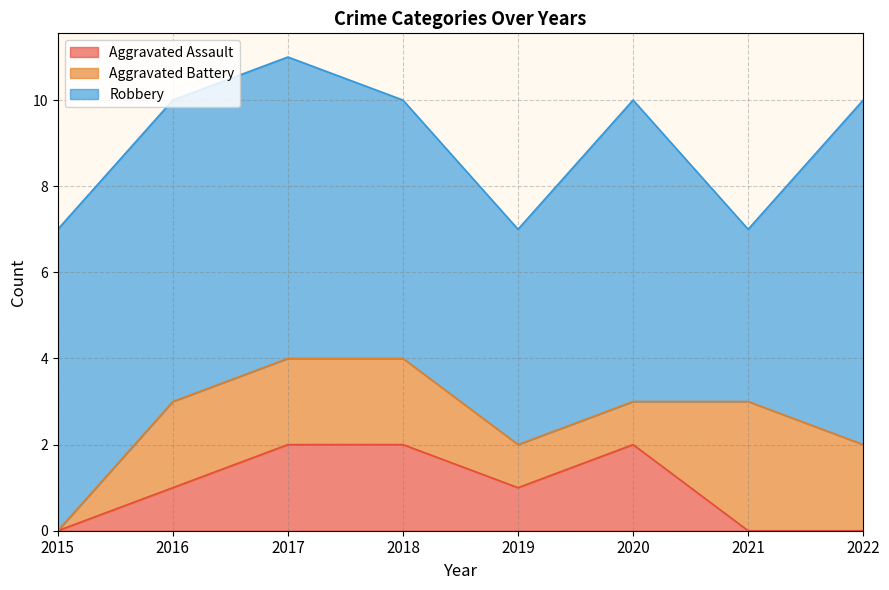

Between 2022 and 2015, which is larger?

2022